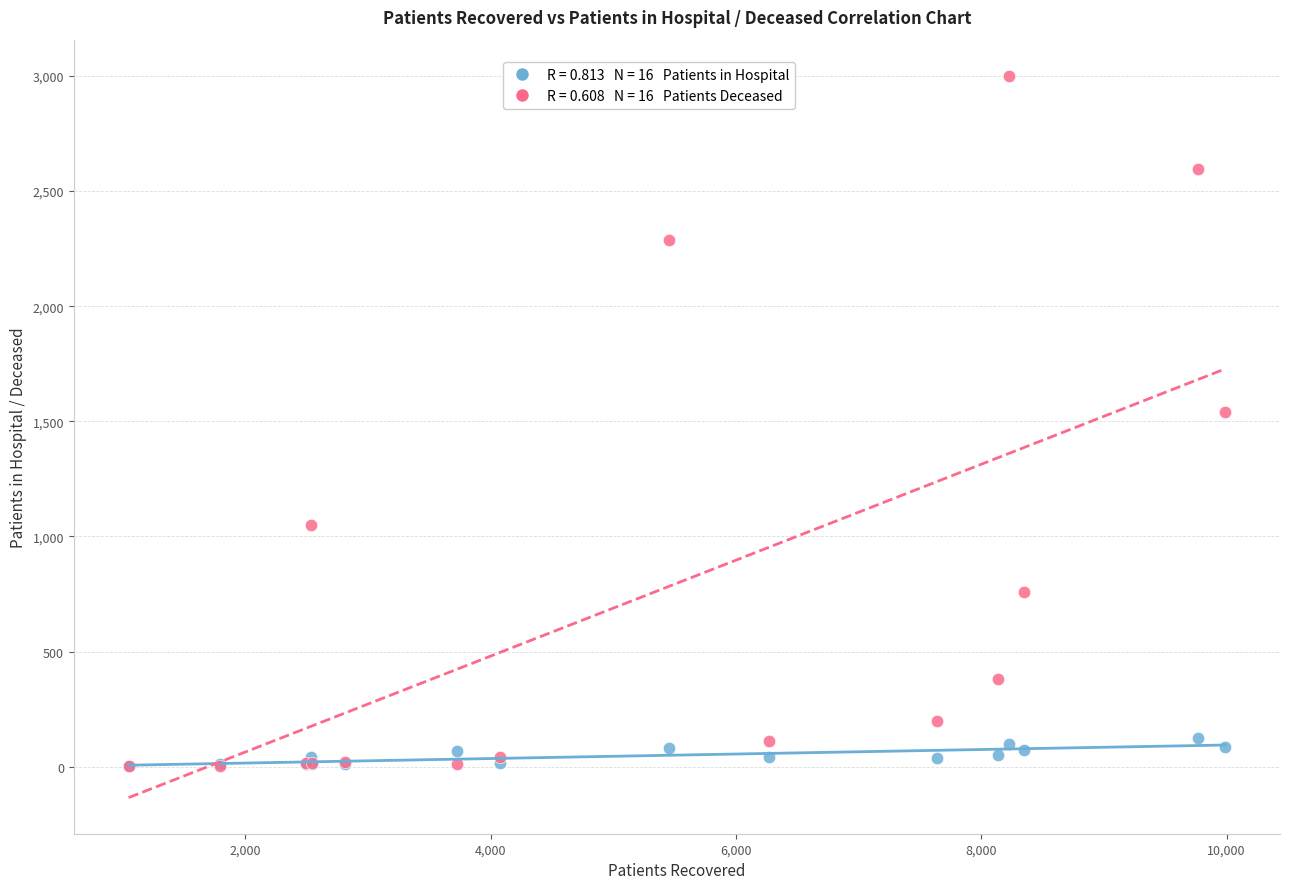

Across all series, what Y value is closest to 1502?

1540